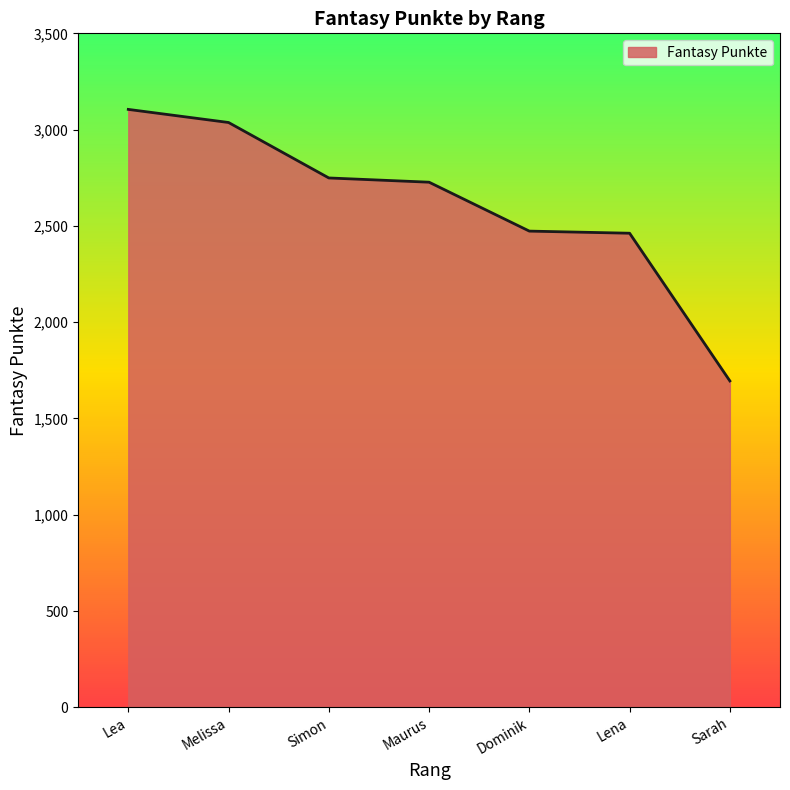

Which category has the highest value across all series?

Lea